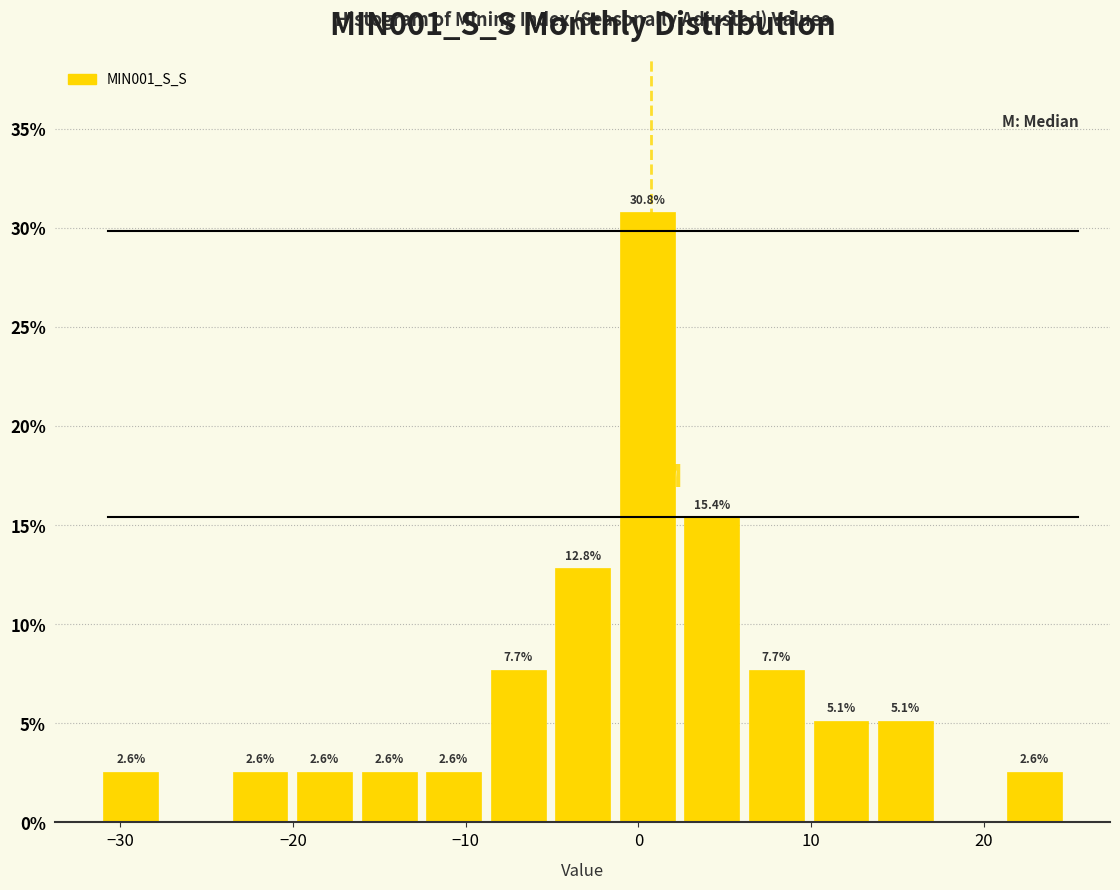

Around what value on the x-axis is the tallest bar? Give the approximate position of its centre, as read against the axis.

1